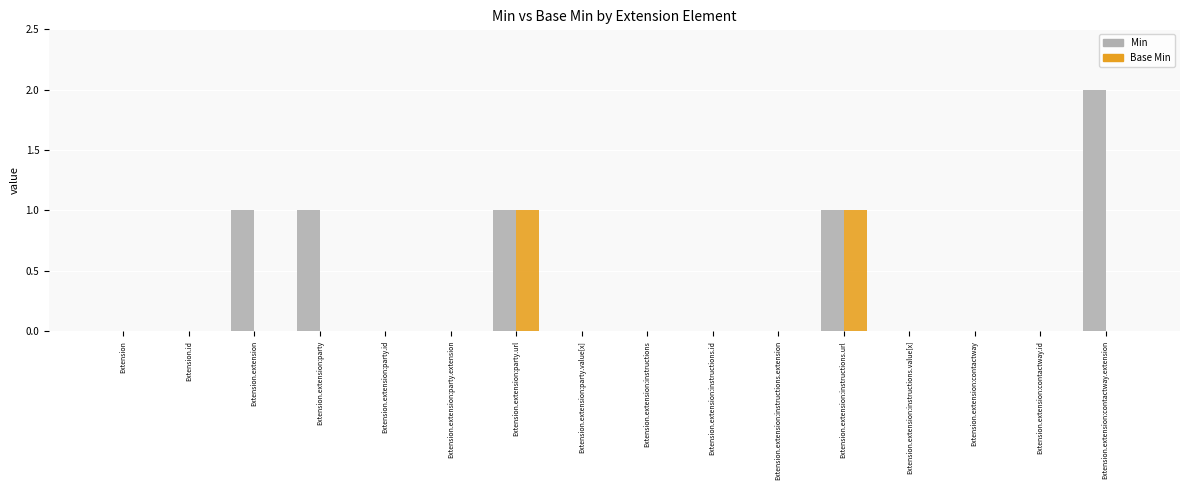

How many groups of bars are there?

16